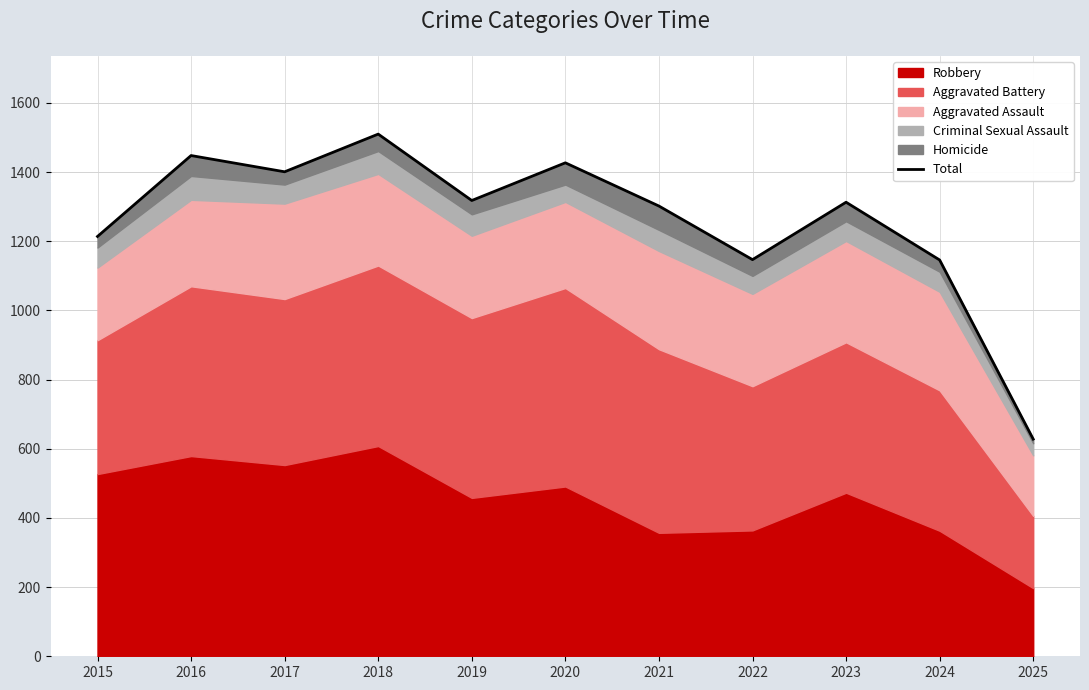

How many data points does each series have?

11